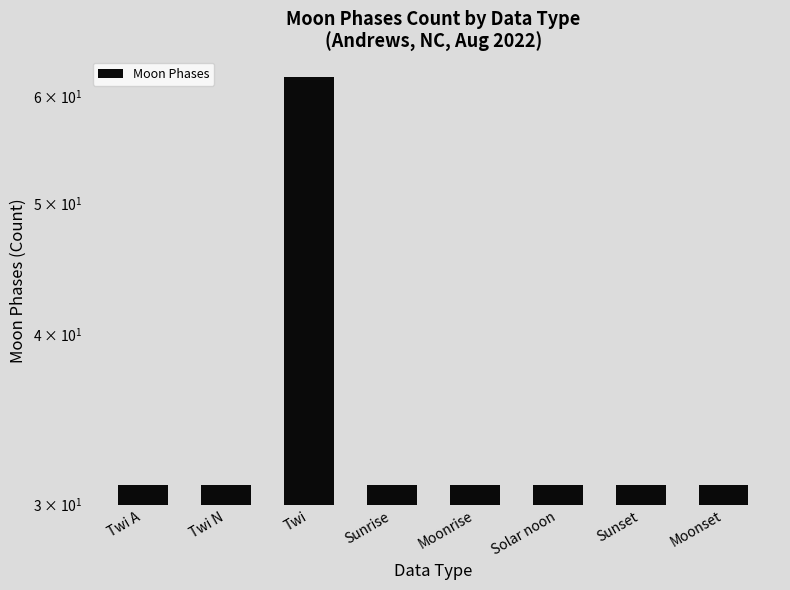

The chart shows a value of 34 at Twi. True or false?

False